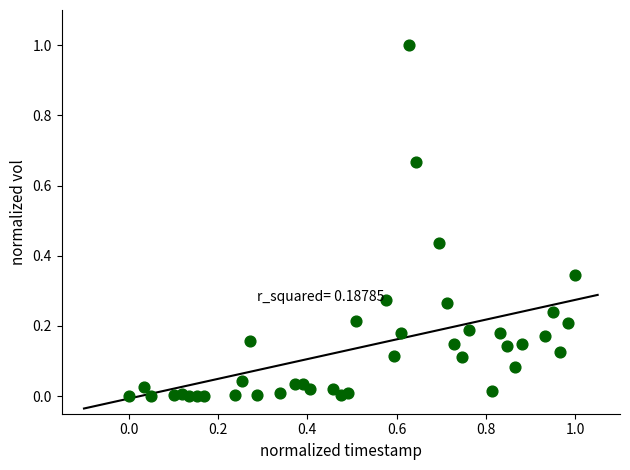

What is the range of X values (max minus min)?

1.0